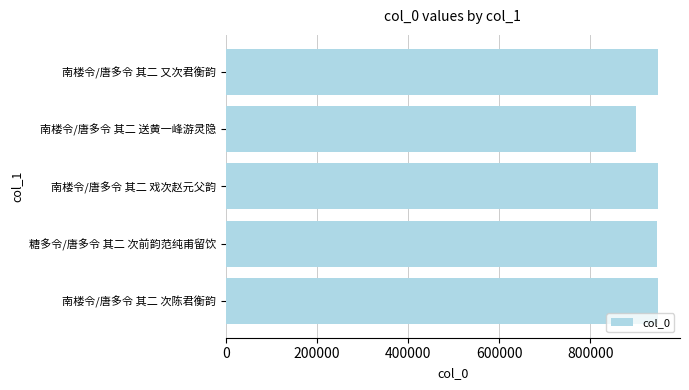

The chart shows a value of 949551 at 南楼令/唐多令 其二 戏次赵元父韵. True or false?

True